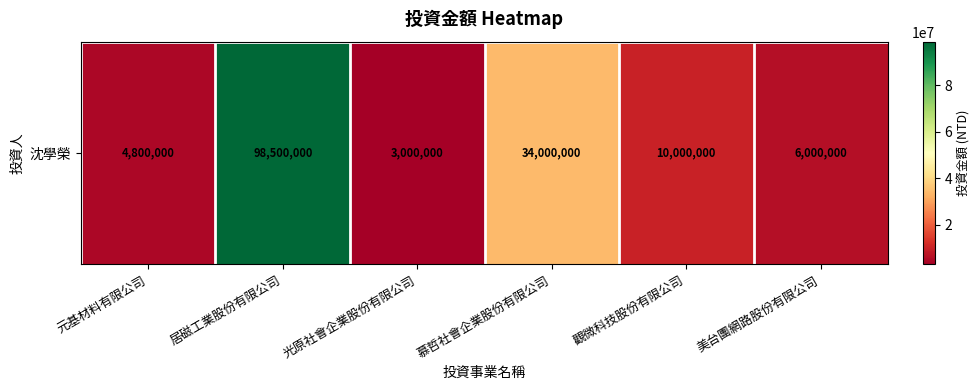

Which has a higher value, 美台團網路股份有限公司 or 慕哲社會企業股份有限公司?

慕哲社會企業股份有限公司